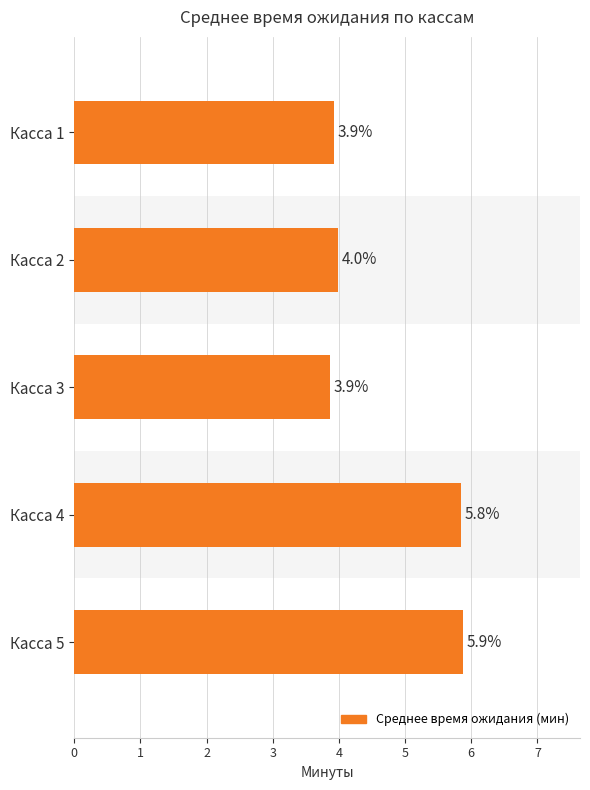

What is the average value?

4.7